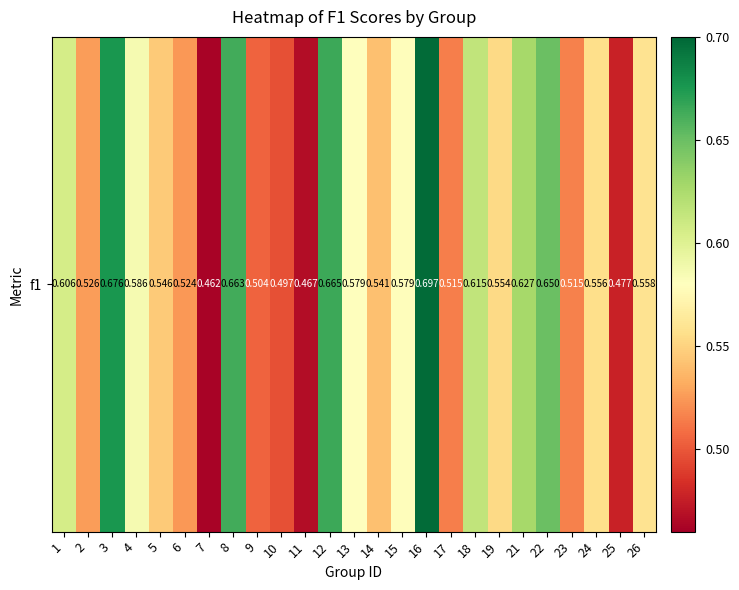

What is the smallest value displayed?

0.5